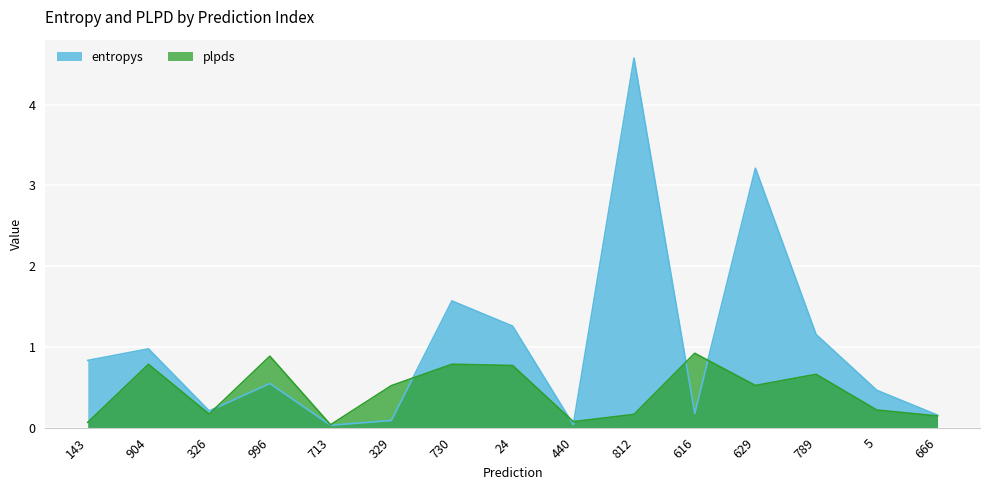

List the series in order of their overall mean, highest first.

entropys, plpds